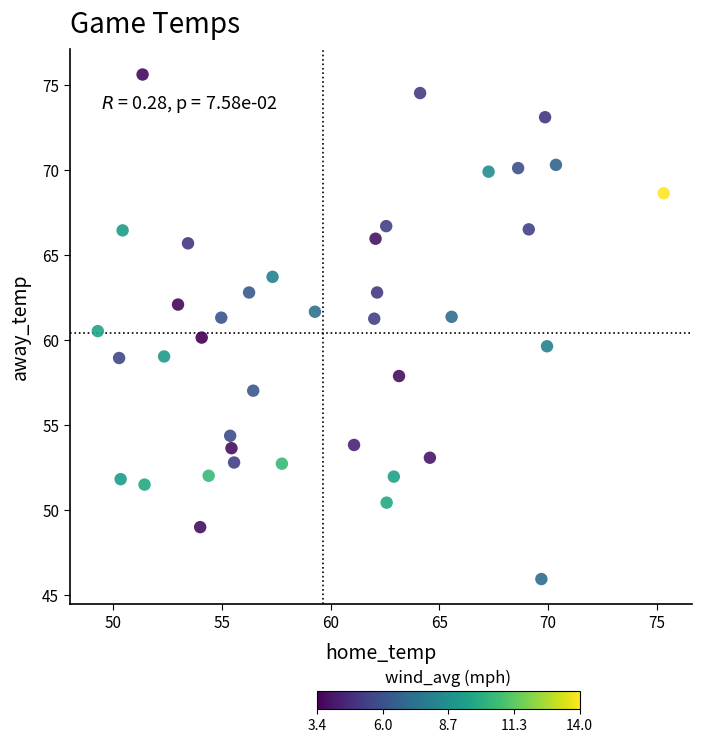

What is the range of X values (max minus min)?

26.0